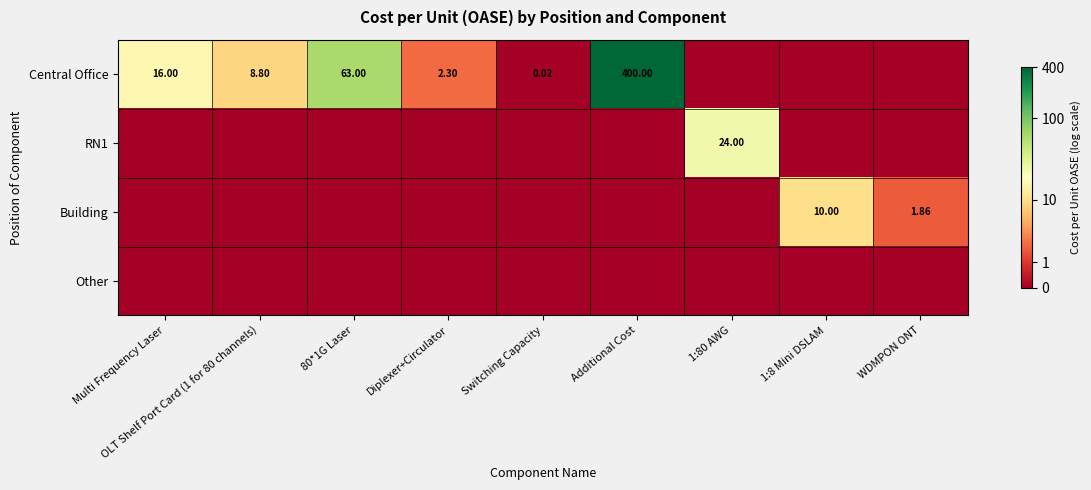

At how many categories does at least one series exceed 1?

8